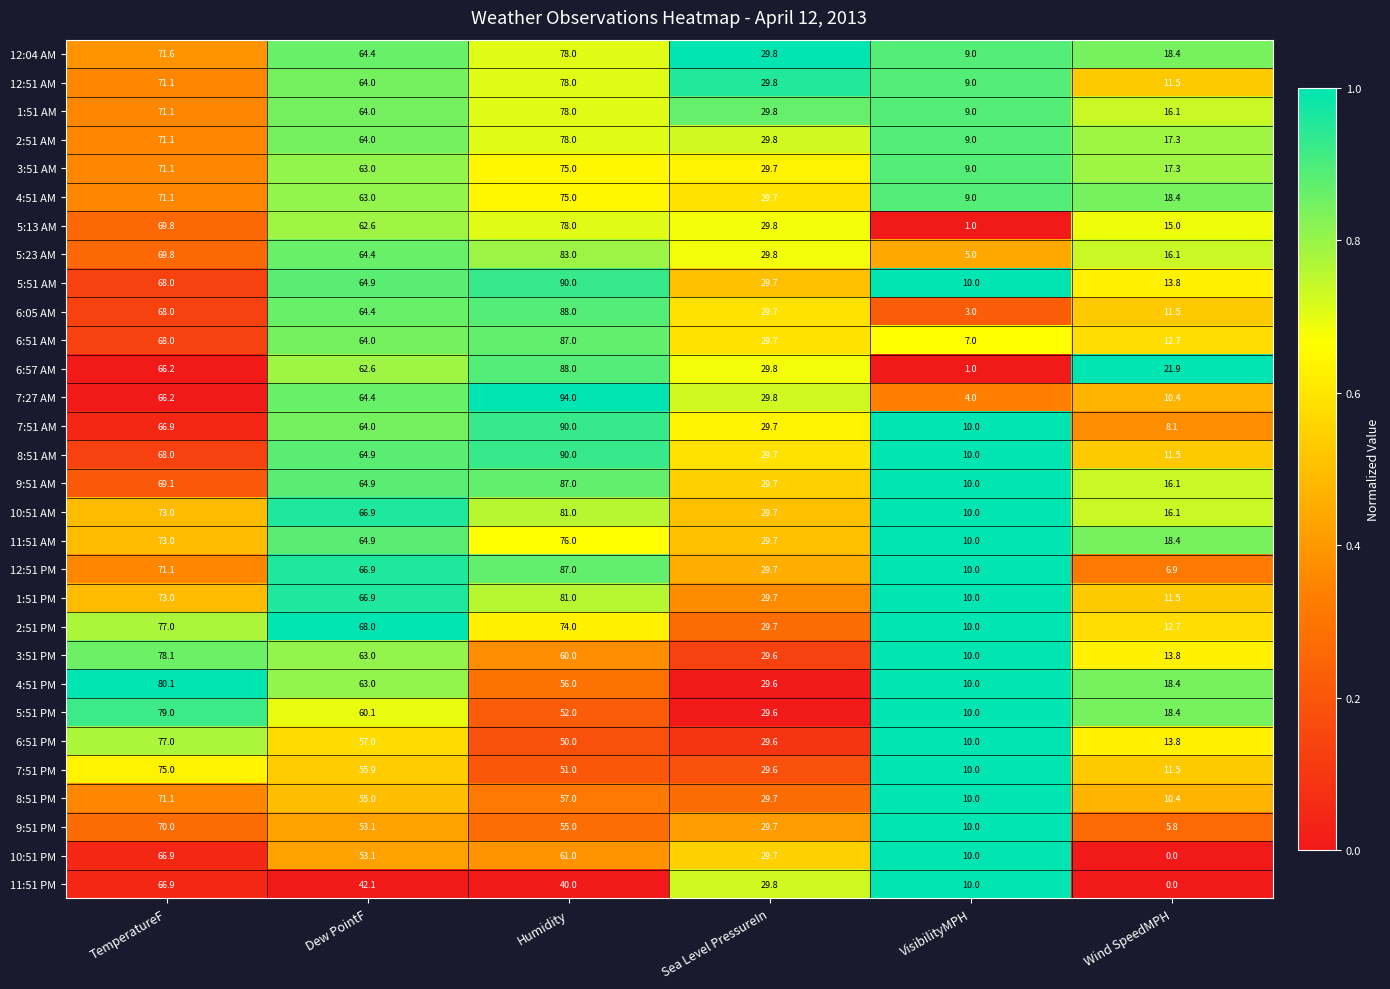

Rank the categories by 8:51 AM value from lowest to highest.

VisibilityMPH, Wind SpeedMPH, Sea Level PressureIn, Dew PointF, TemperatureF, Humidity